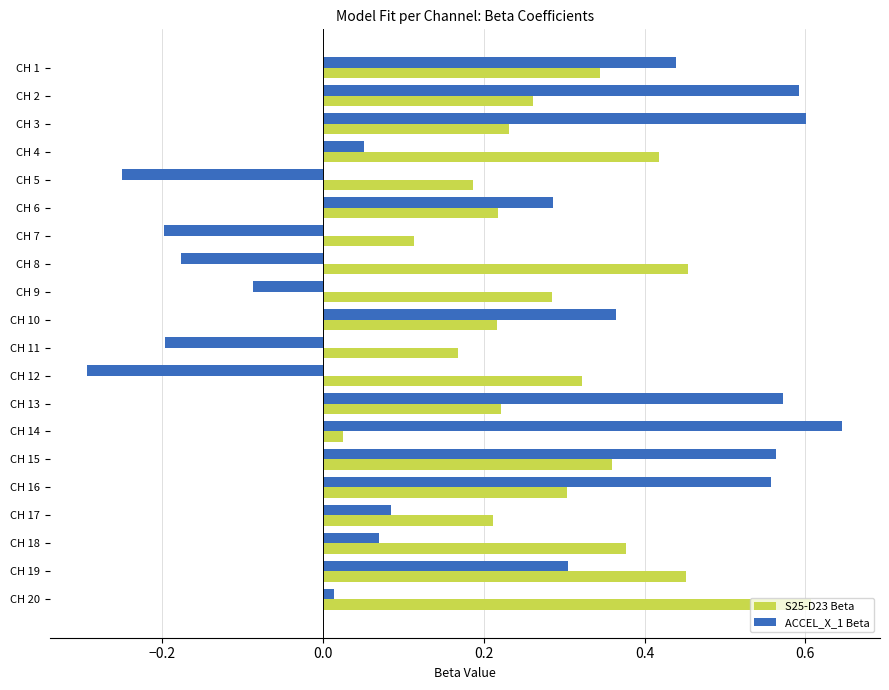

What are all the series names shown in the legend?

S25-D23 Beta, ACCEL_X_1 Beta